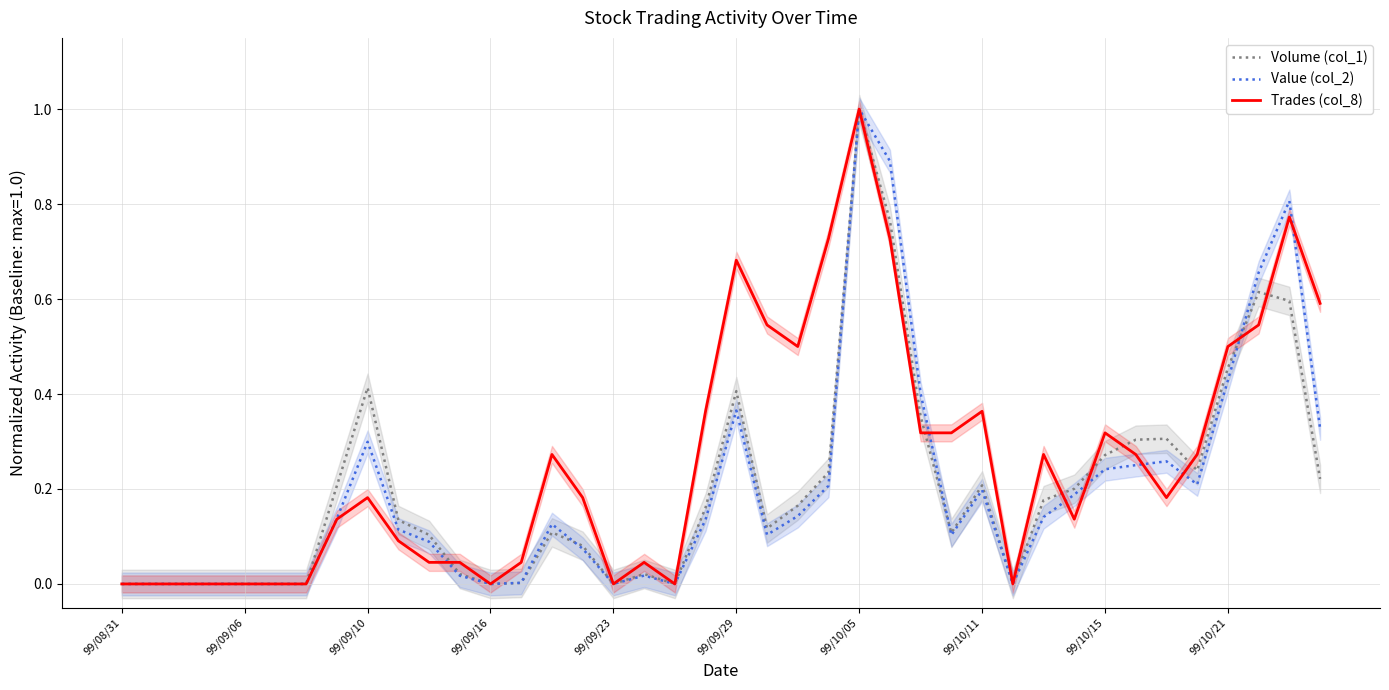

True or false: Trades (col_8) has a value of 0.2 at 99/10/11.

False